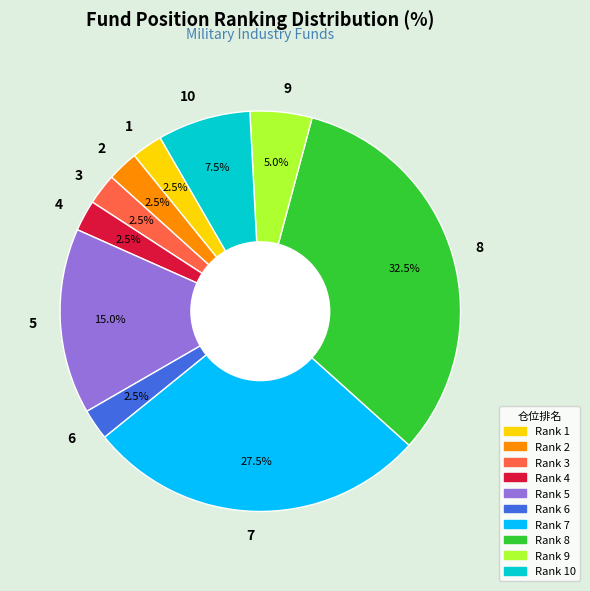

Is 2 the majority of the pie?

No